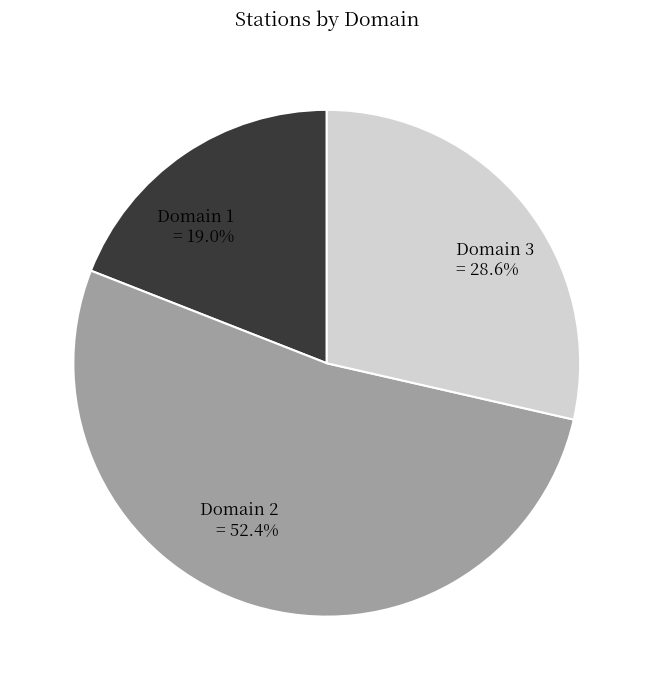

Rank the categories by value from lowest to highest.

Domain 1, Domain 3, Domain 2